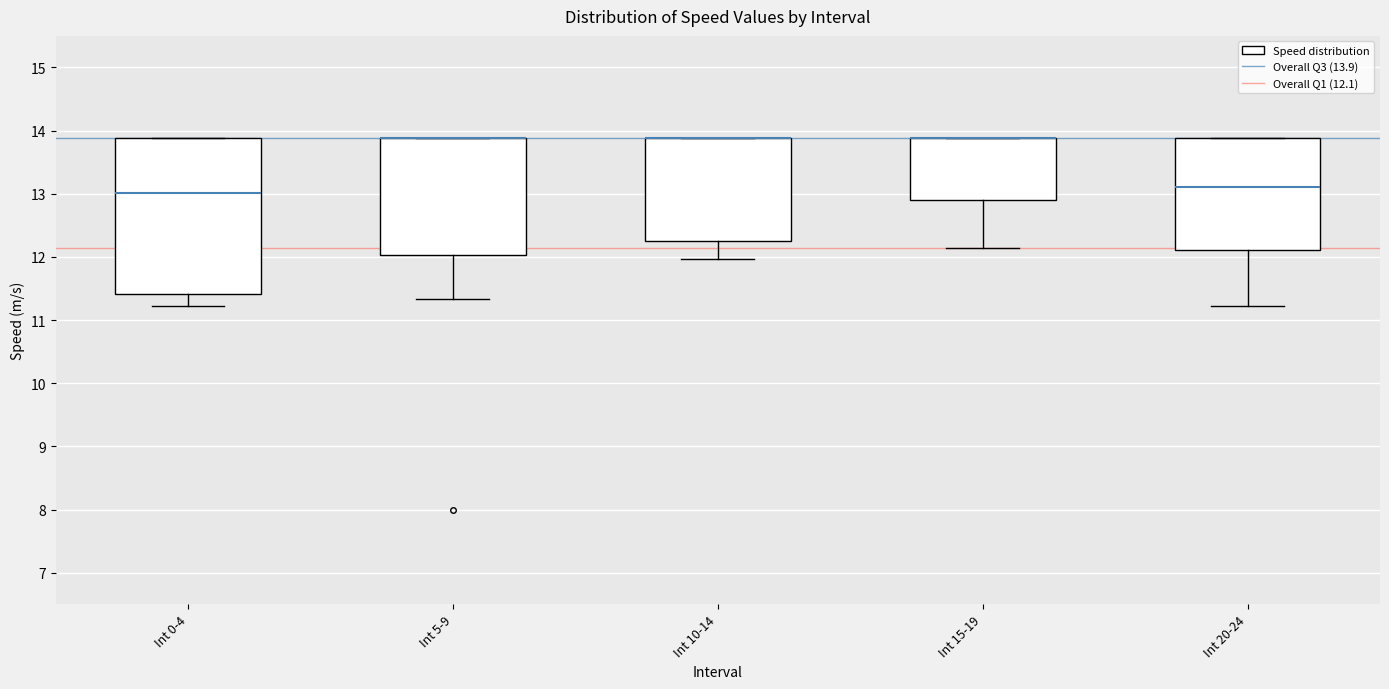

Which box is the tallest, from its lower edge to its upper edge?

Int 0-4